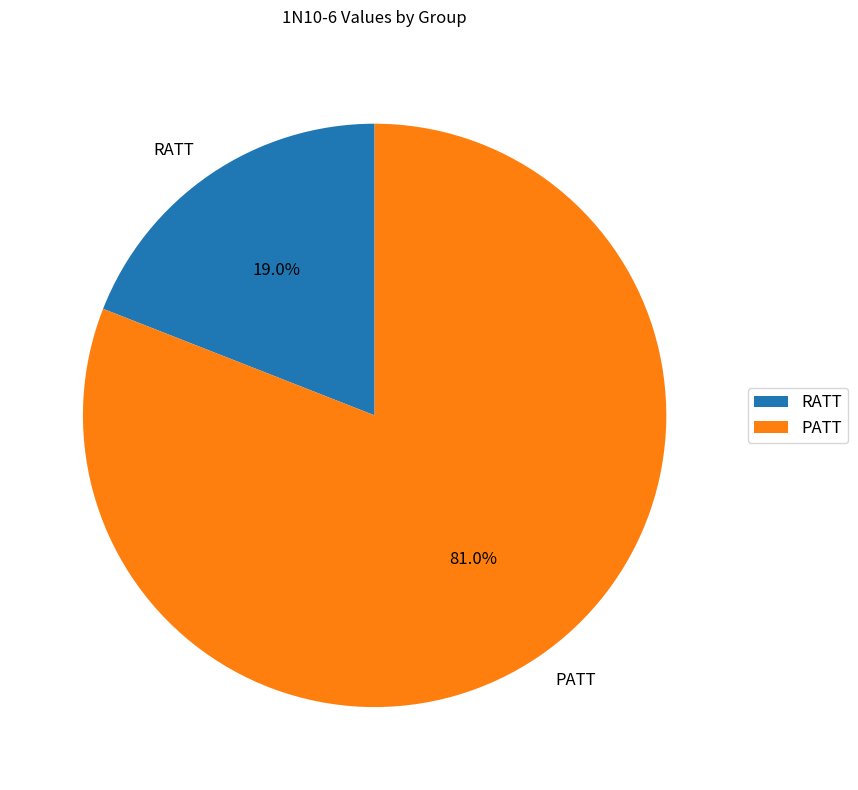

To the nearest percent, what portion does RATT represent?

19%